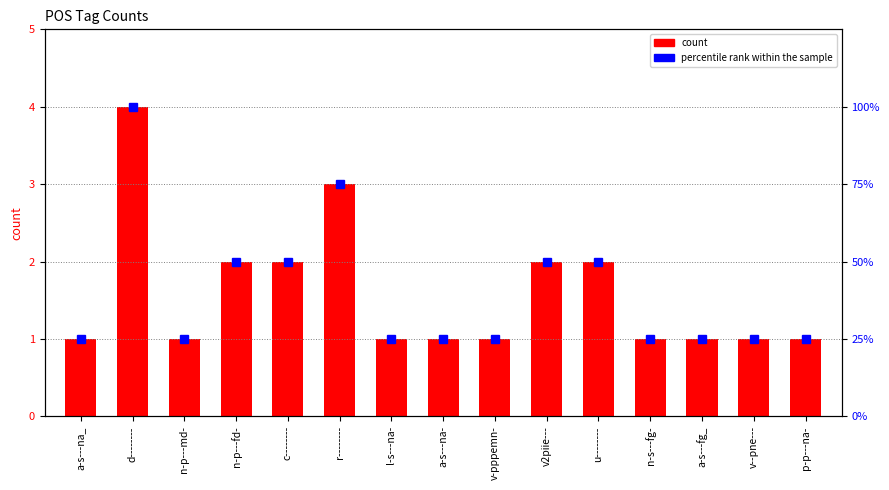

Which series changed the most between n-p---md- and u--------?

percentile rank within the sample